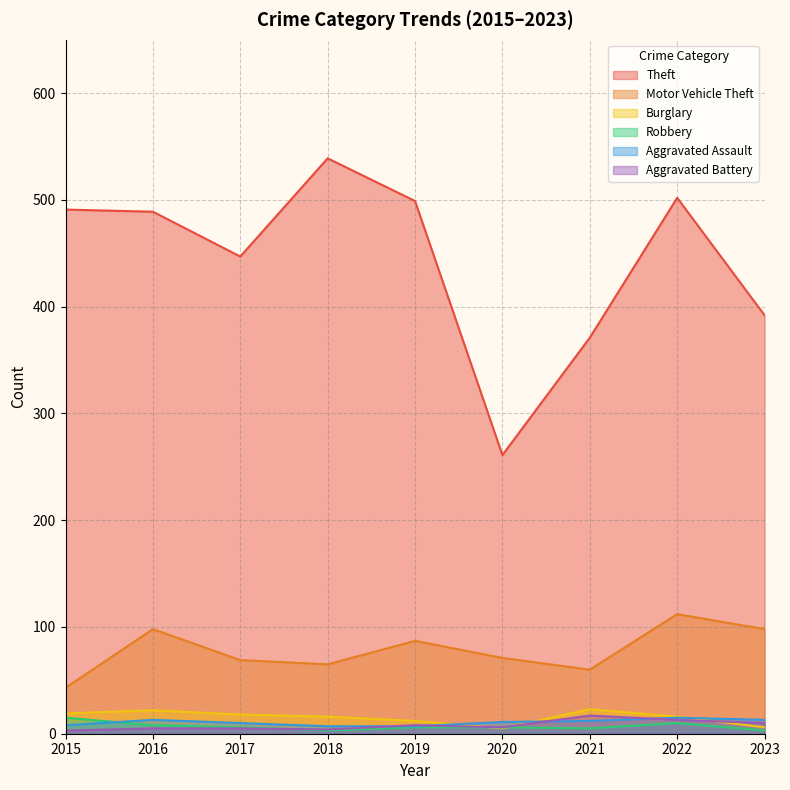

Between 2015 and 2017, which is larger?

2015